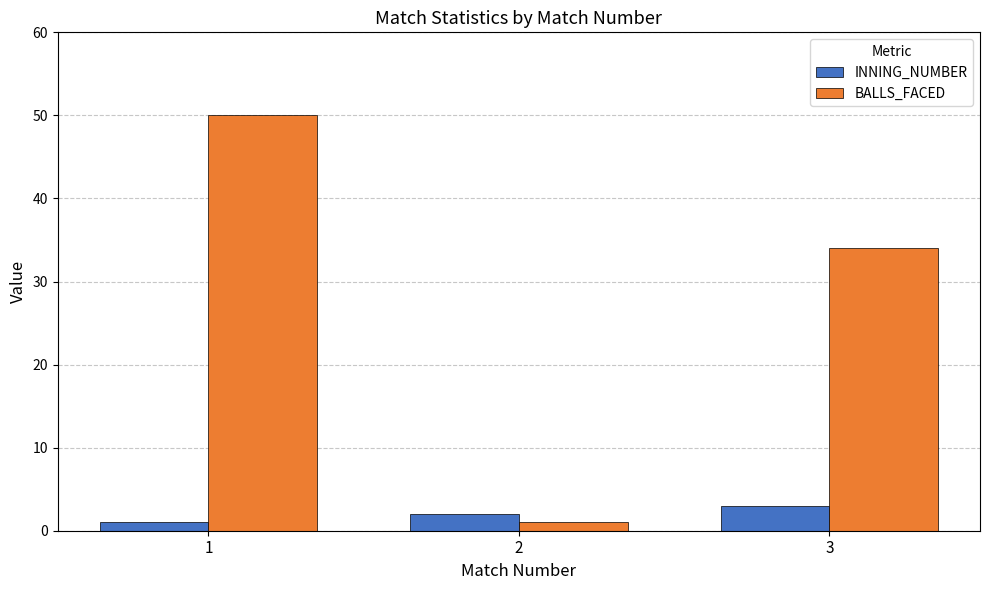

Does the chart contain stacked bars?

No